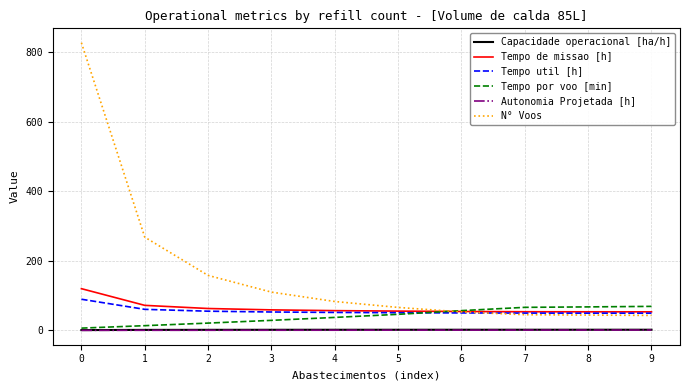

Which series changed the most between 2 and 3?

N° Voos